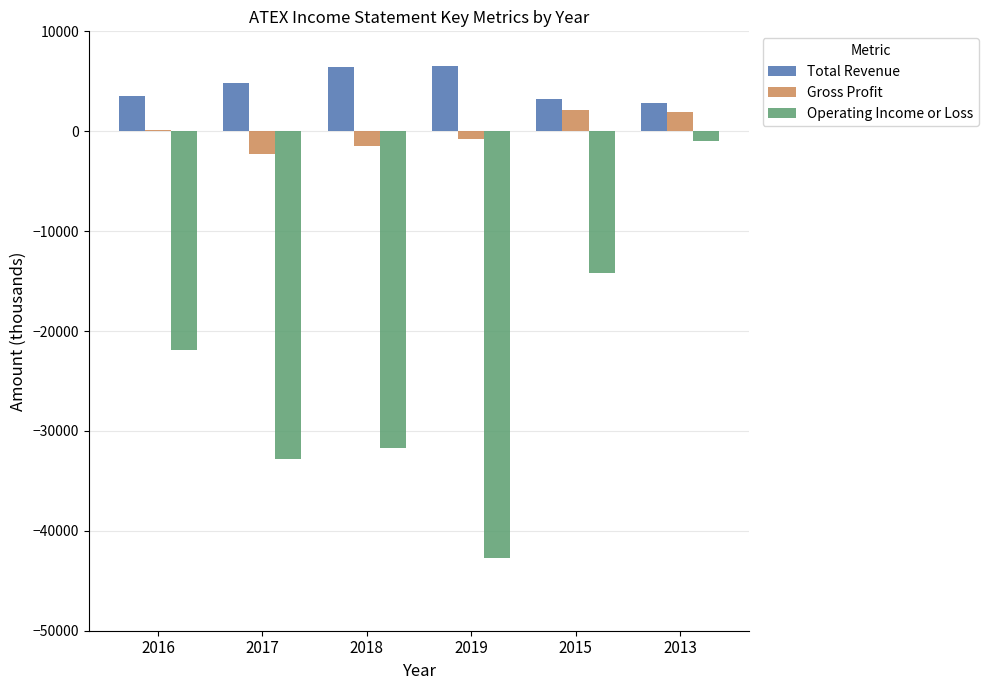

What are all the series names shown in the legend?

Total Revenue, Gross Profit, Operating Income or Loss